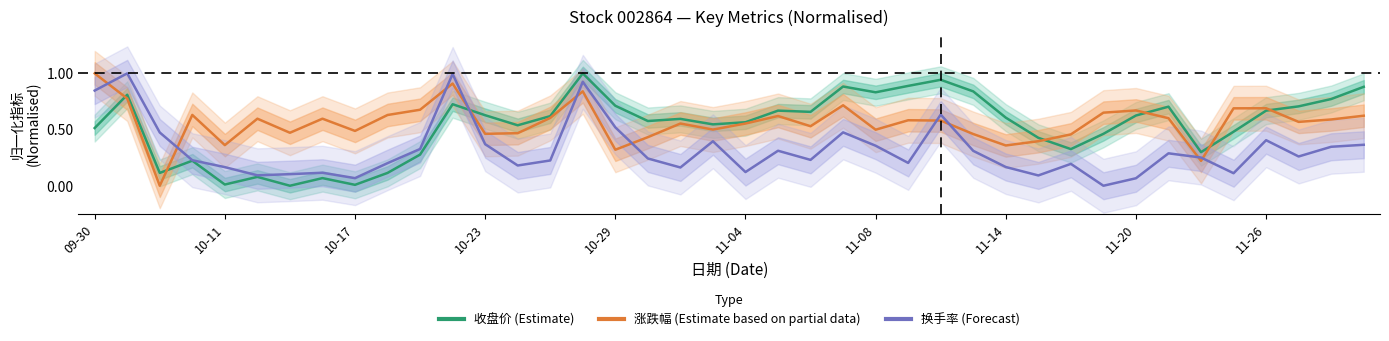

Which series changed the most between 10-17 and 11-04?

收盘价 (Estimate)